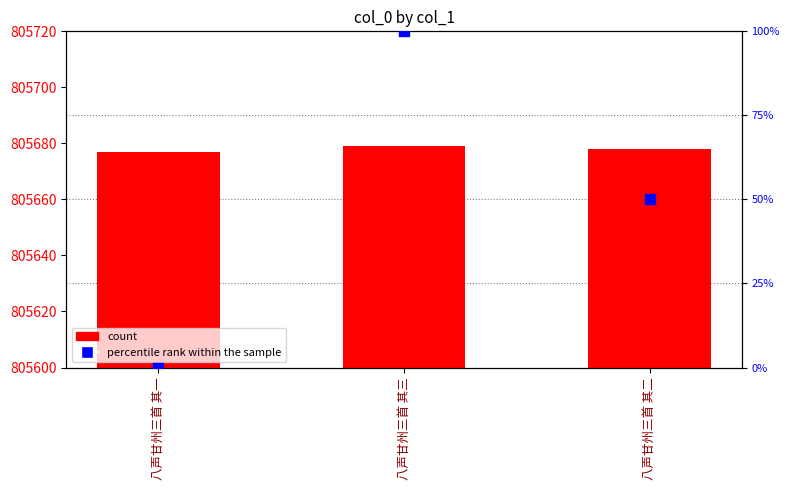

Which series reaches the maximum Y coordinate?

col_0